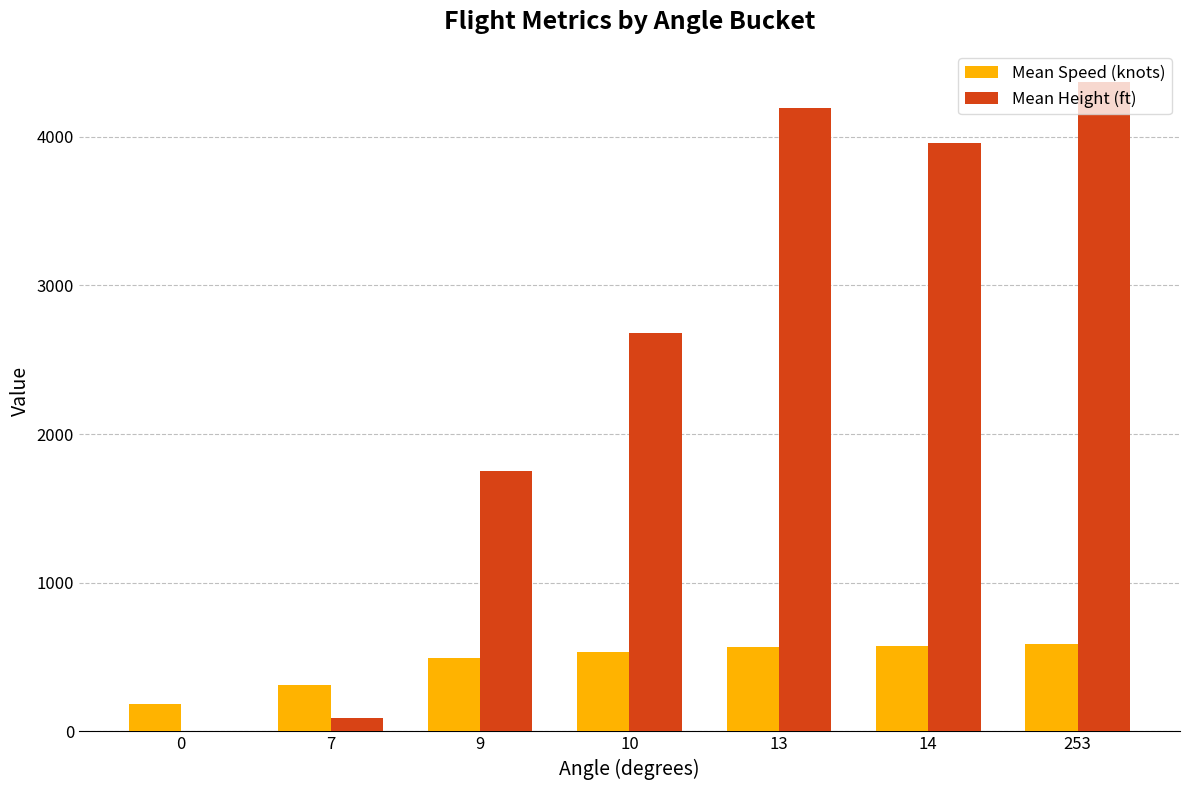

Which series changed the most between 10 and 14?

Mean Height (ft)